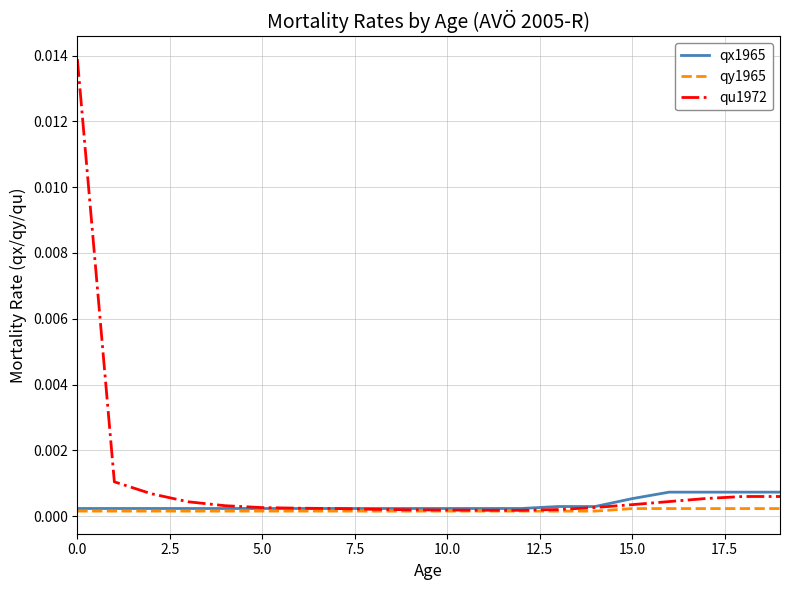

Which series has the largest range (max minus min)?

qu1972